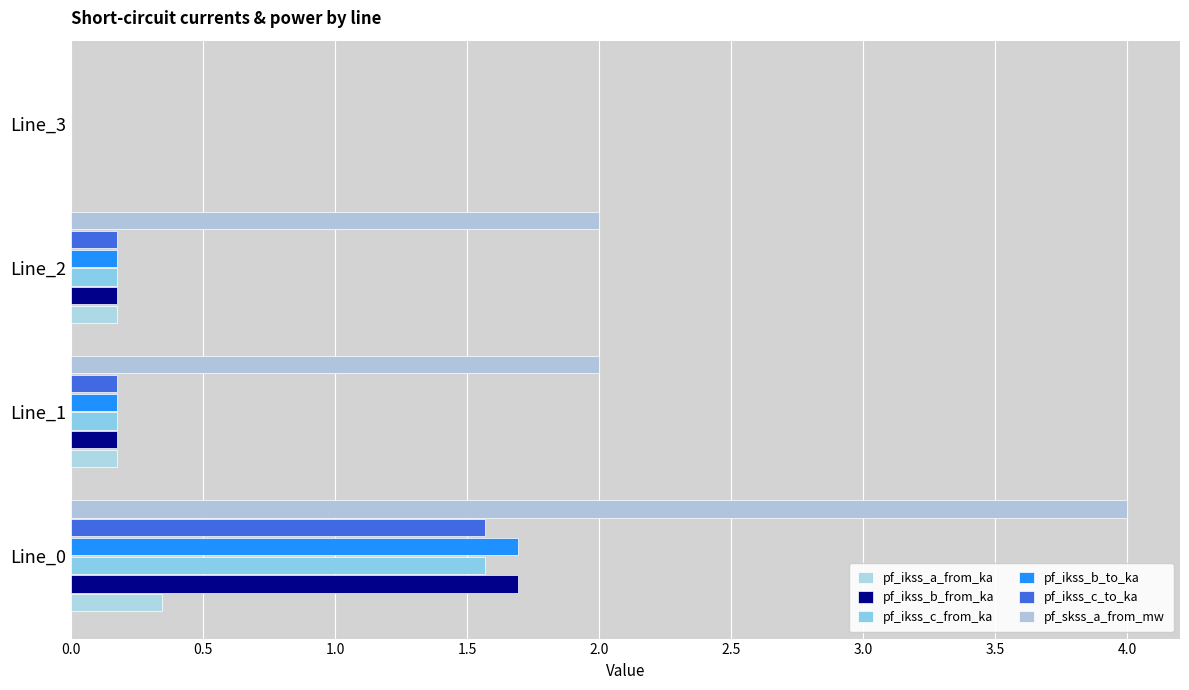

How many series are shown in this chart?

6